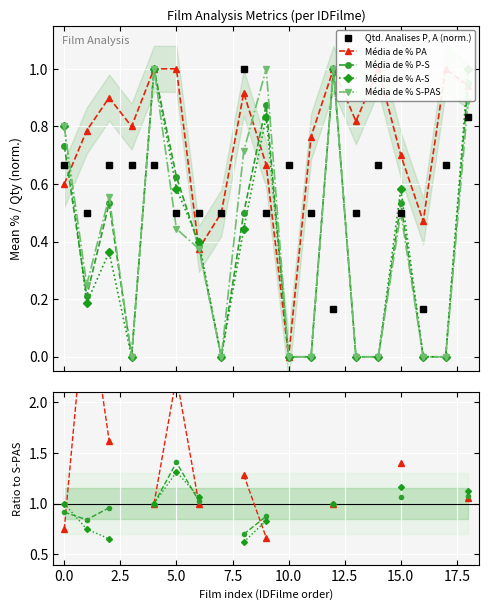

Which series has the largest total across all categories?

Media de % PA